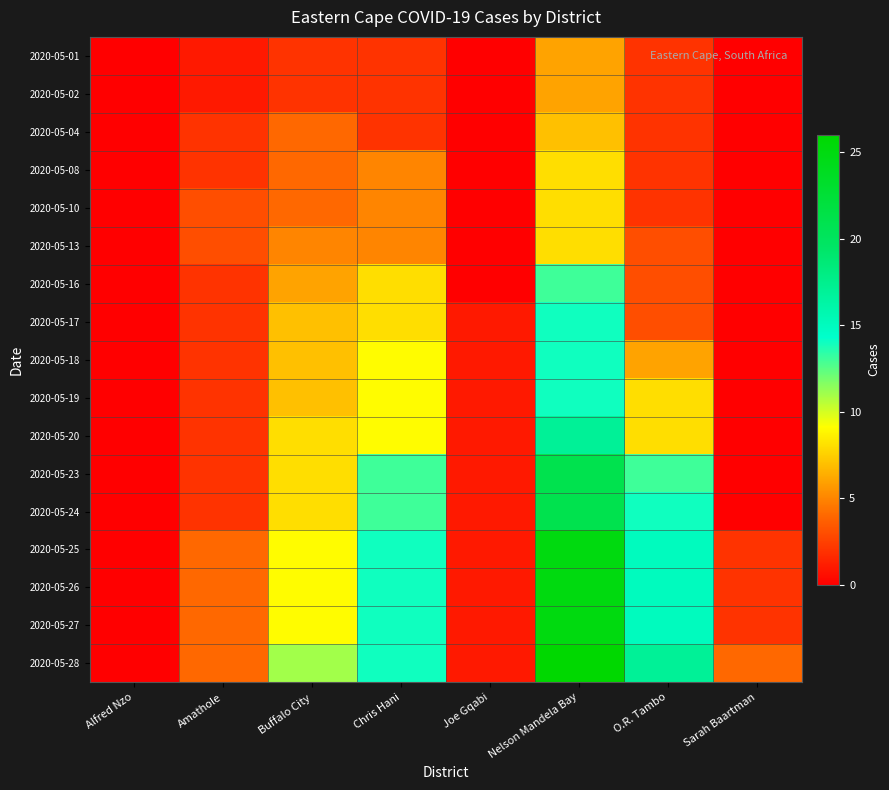

At which category is the sum across all series the highest?

Nelson Mandela Bay